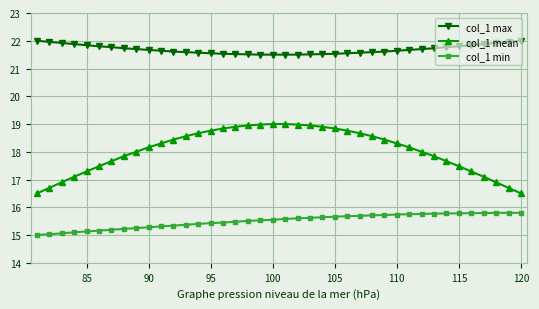

What is the difference between the second highest and second lowest values in the col_1 max series?

0.5